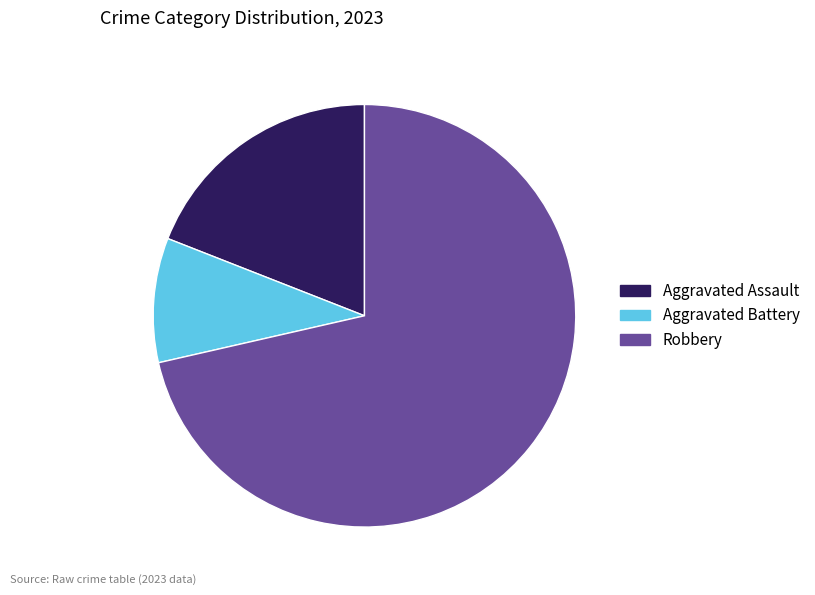

Is Robbery the majority of the pie?

Yes